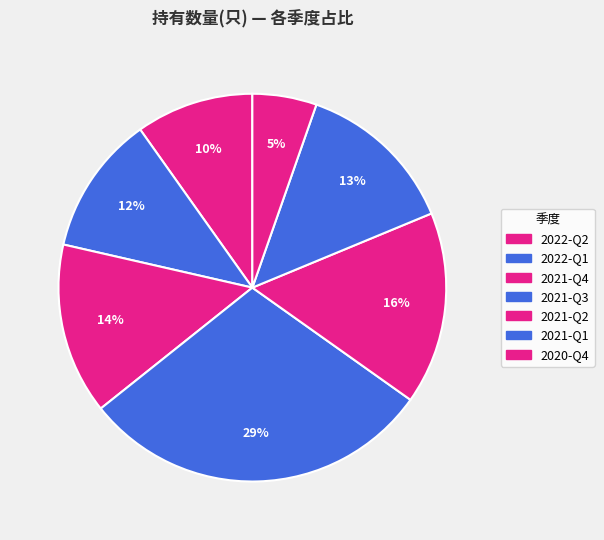

Is there a majority slice in this chart?

No